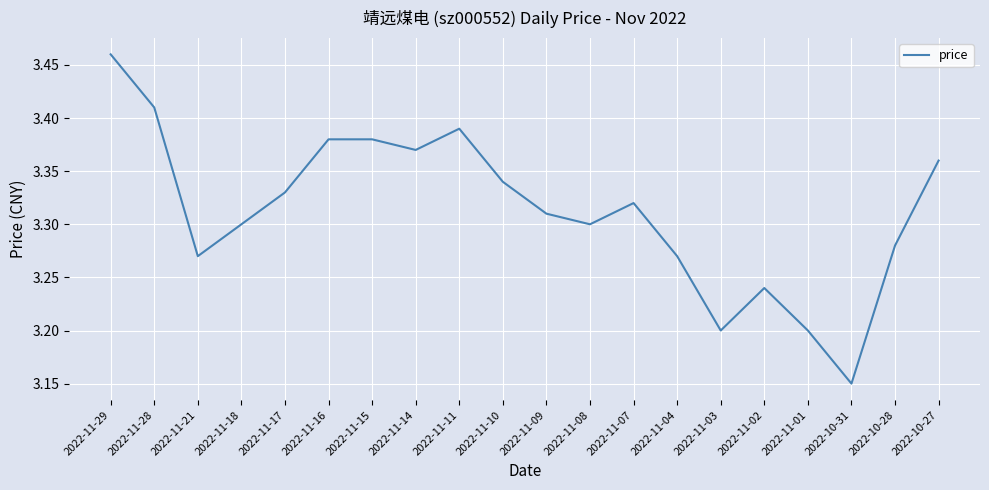

At which category does the data reach its first local valley?

2022-11-21